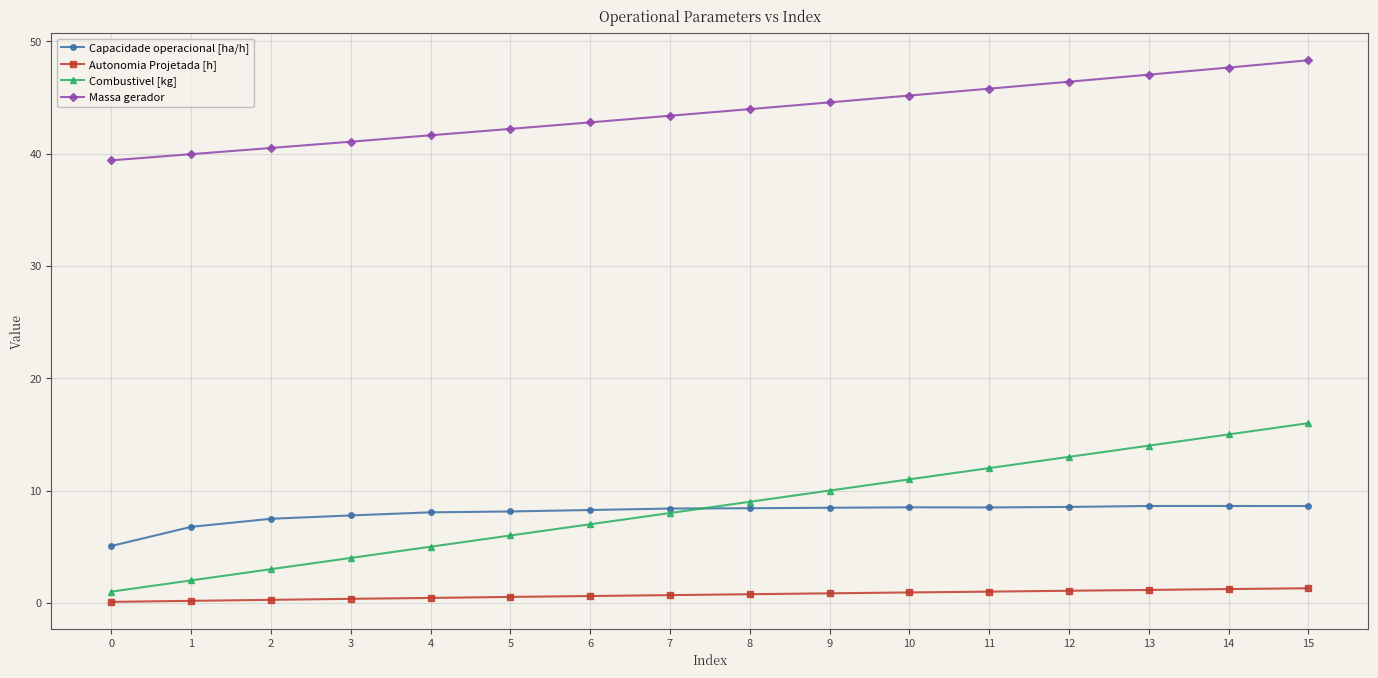

What is the highest value of the Capacidade operacional [ha/h] series?

8.6